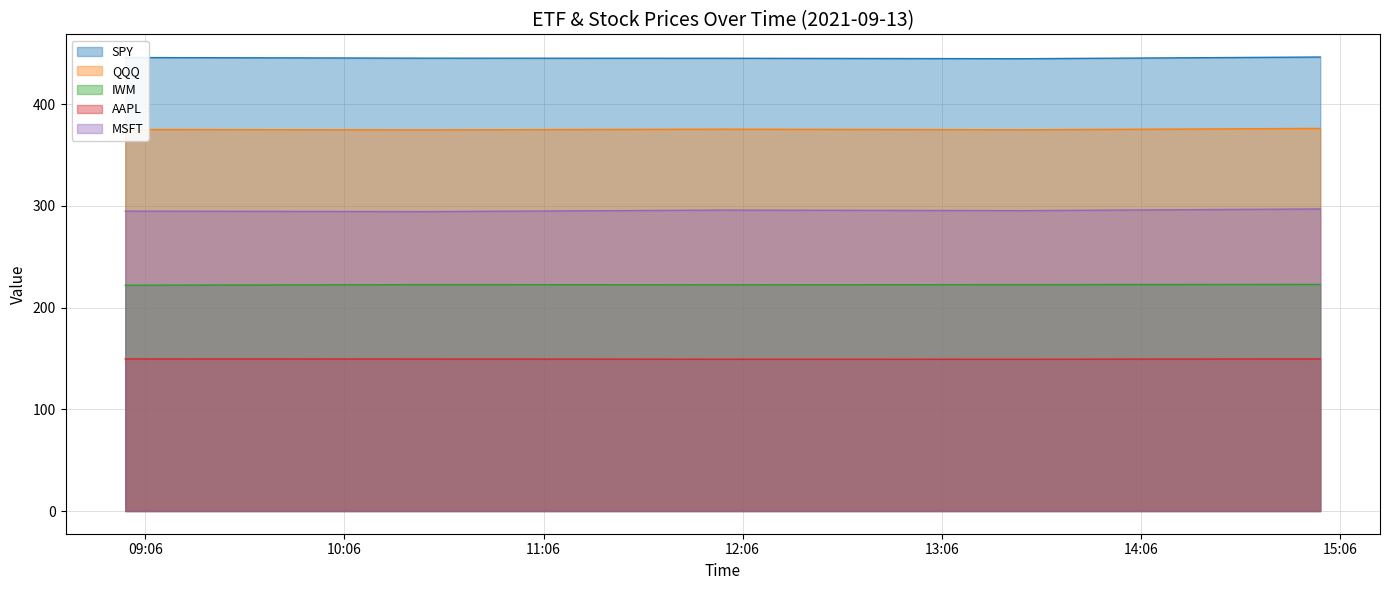

What is the label of the 5th point from the left?

2021-09-13 15:00:00